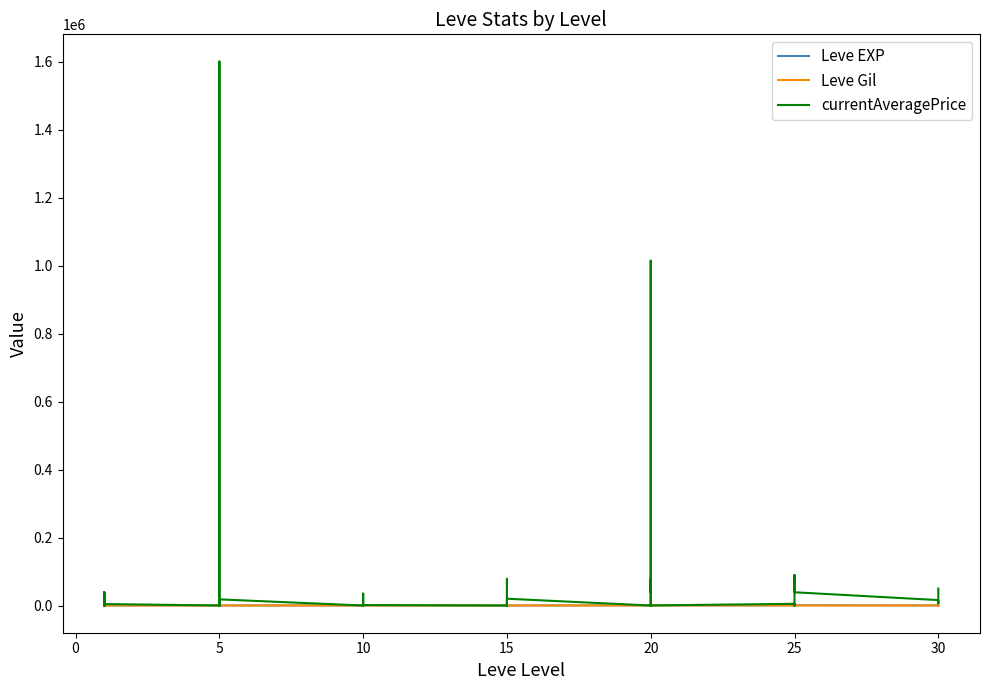

True or false: Leve EXP has more than 2 interior local peaks.

True